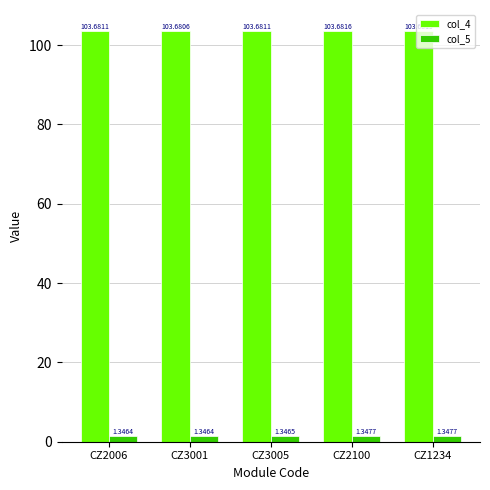

What is the difference between the highest and lowest values at CZ3005?

102.3